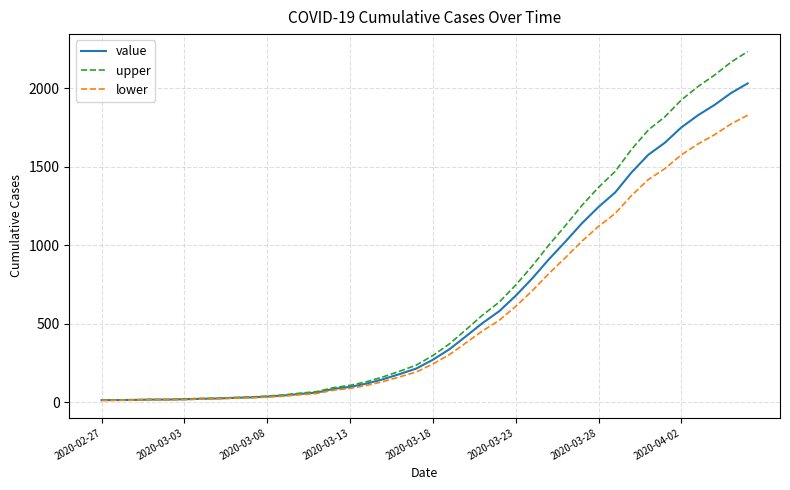

What is the maximum value for lower?

1829